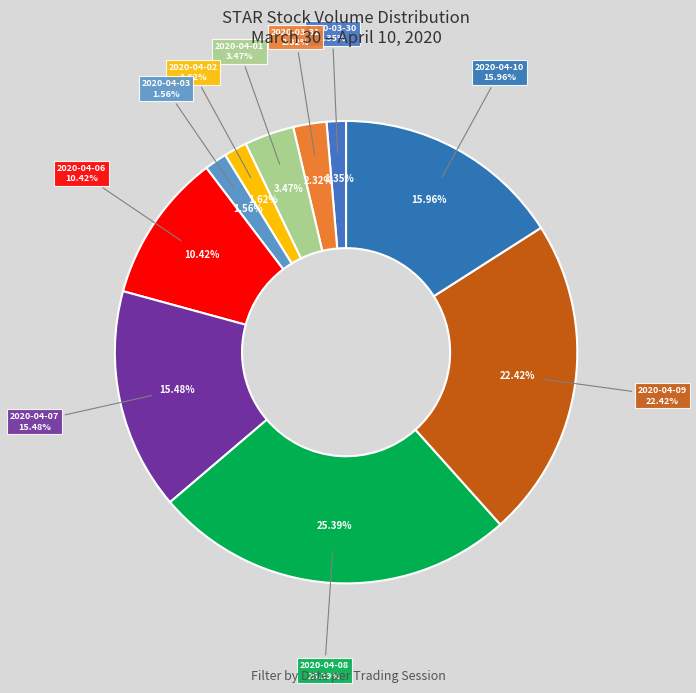

What is the largest slice in the pie chart?

2020-04-08